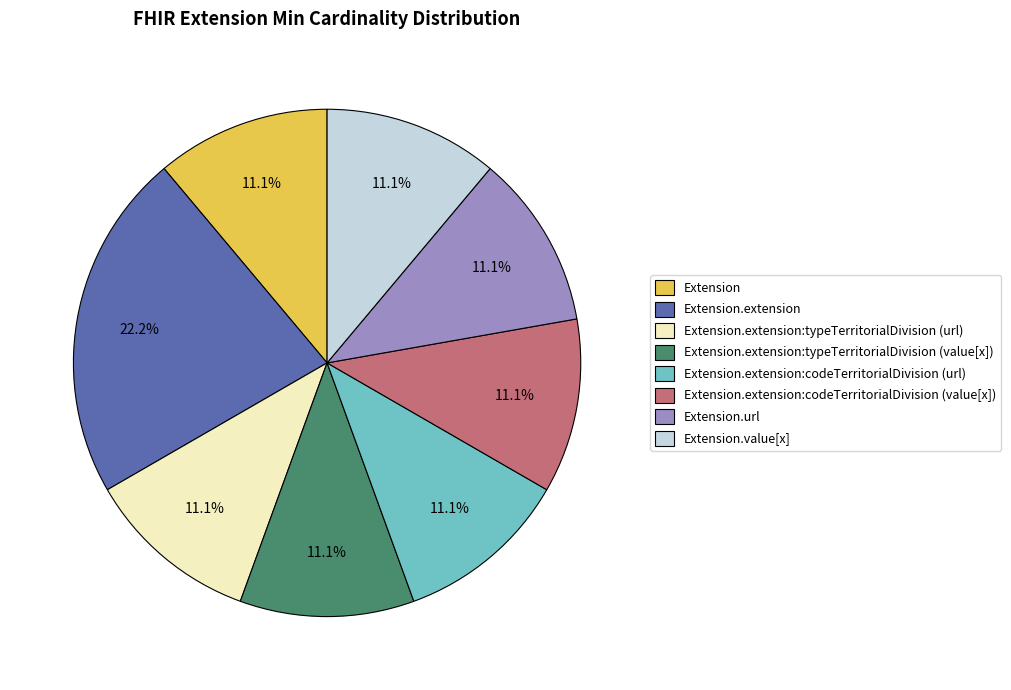

What is the ratio of the value at Extension.extension to the value at Extension.value[x]?

2.0